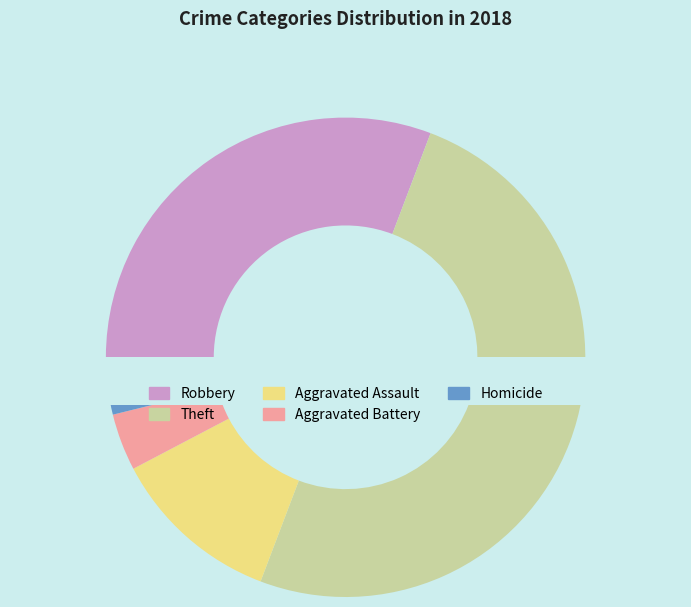

What is the change in value from Theft to Homicide?

-12